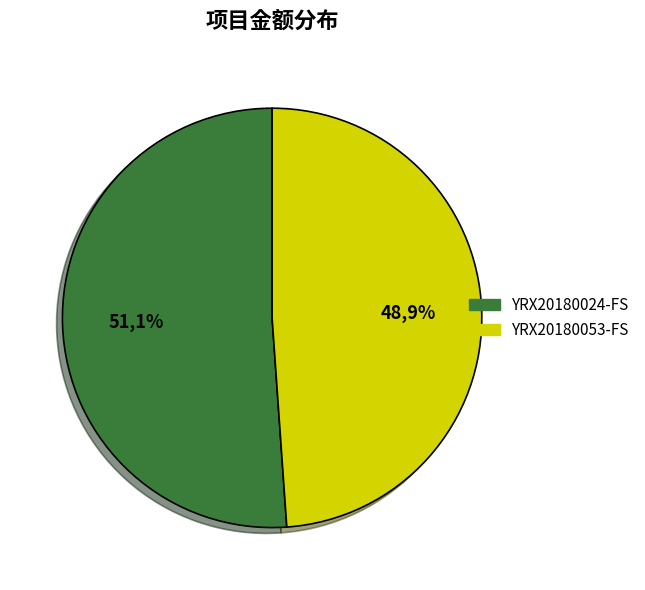

To the nearest percent, what portion does YRX20180053-FS represent?

49%